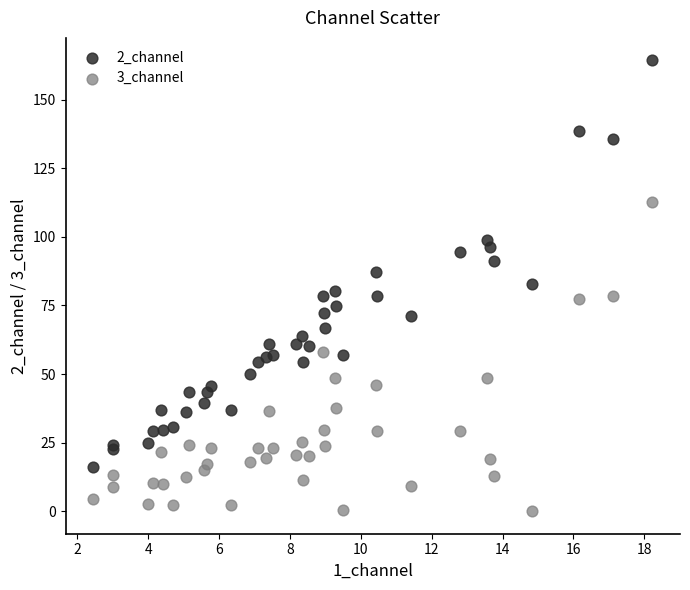

What are all the series names shown in the legend?

2_channel, 3_channel